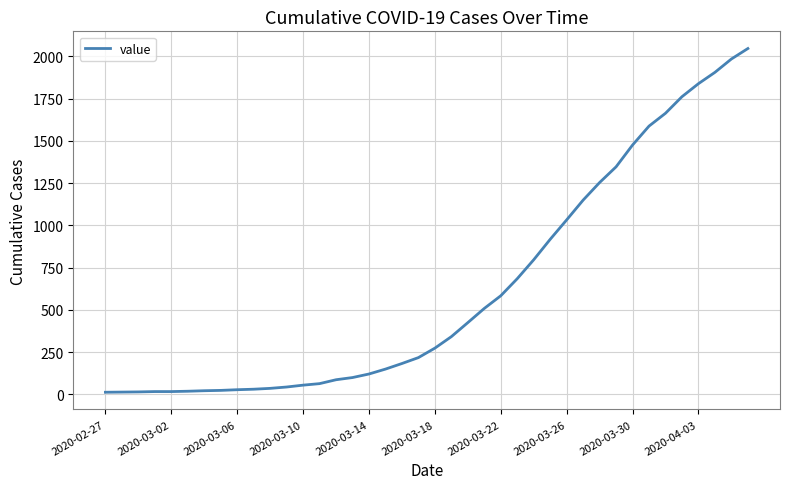

What is the difference between the maximum and minimum values?

2034